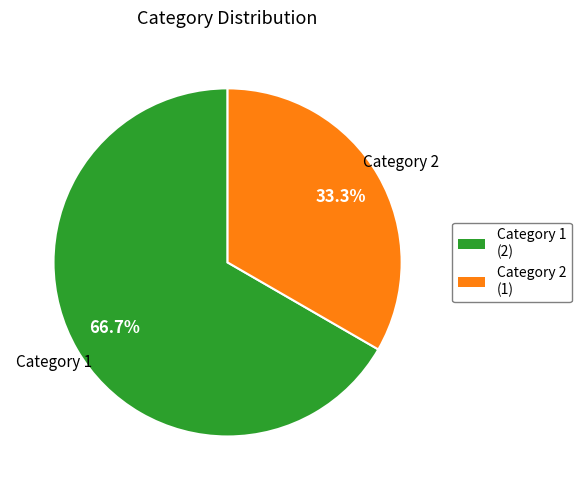

True or false: Category 1 accounts for 67% of the total.

True